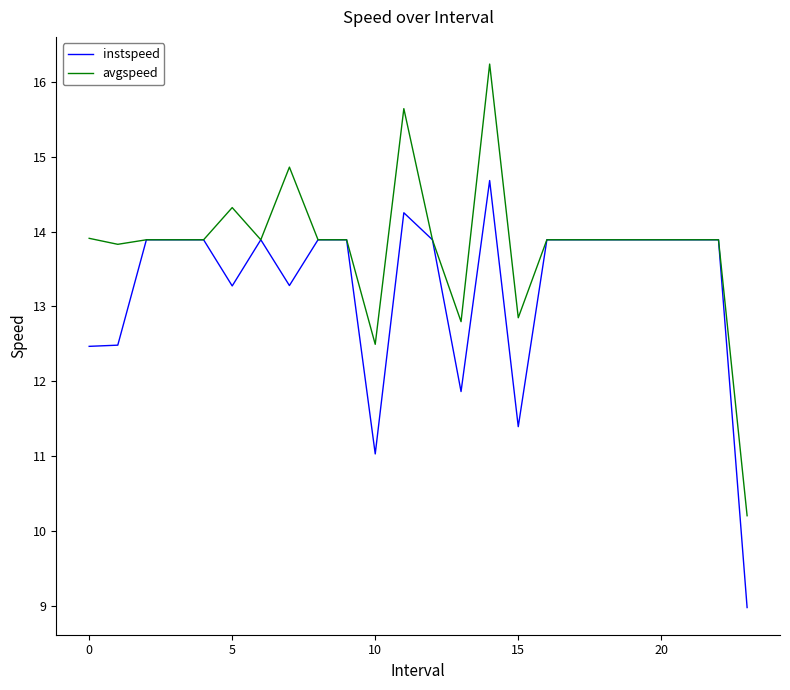

Does the chart display data point markers on the line(s)?

No